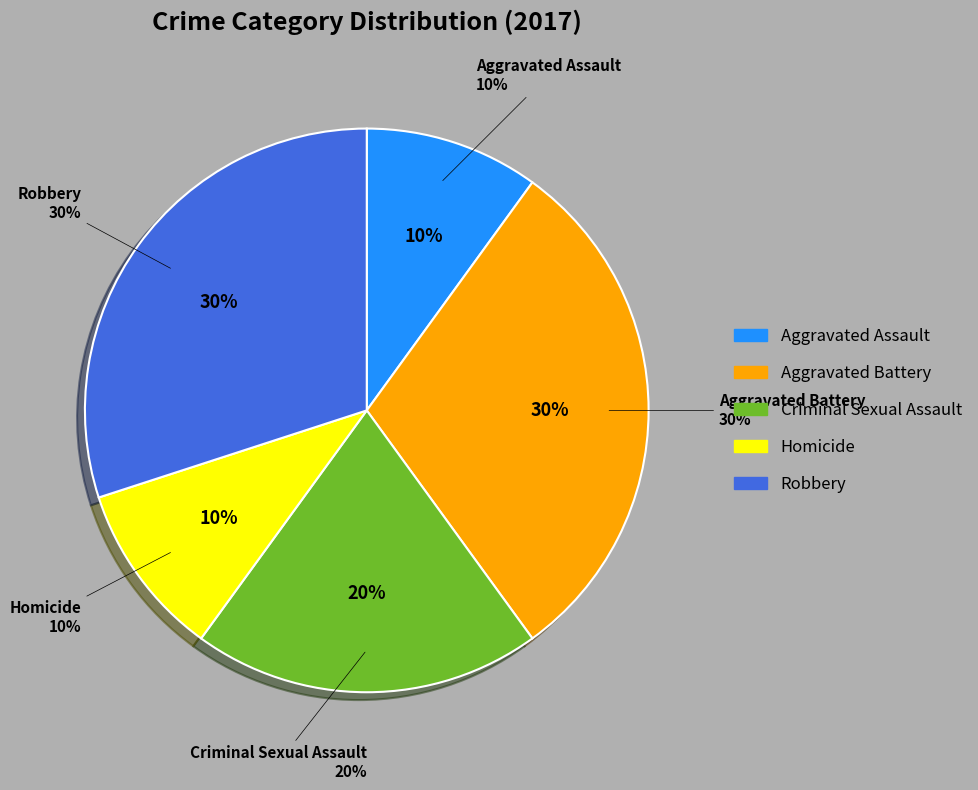

What percentage do Criminal Sexual Assault and Aggravated Assault together represent?

30.0%